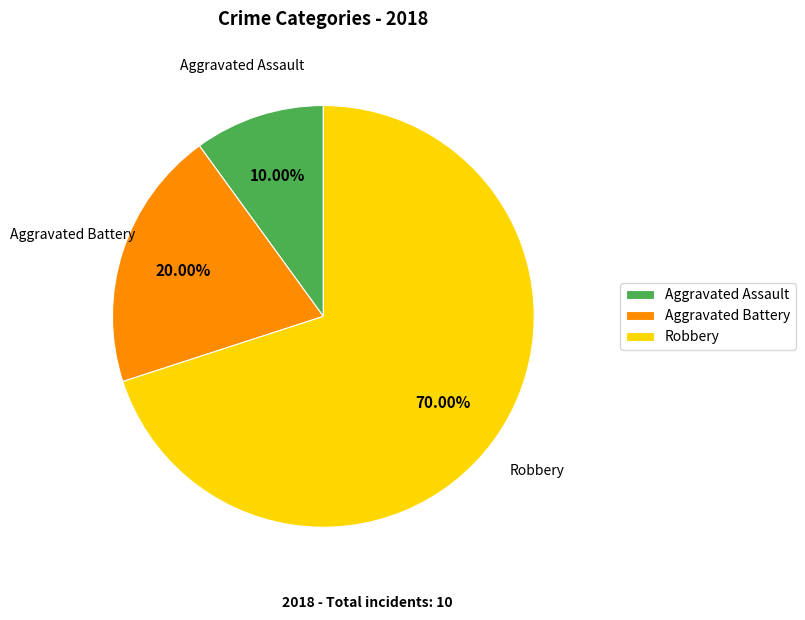

What percentage is the Robbery slice, to the nearest percent?

70%